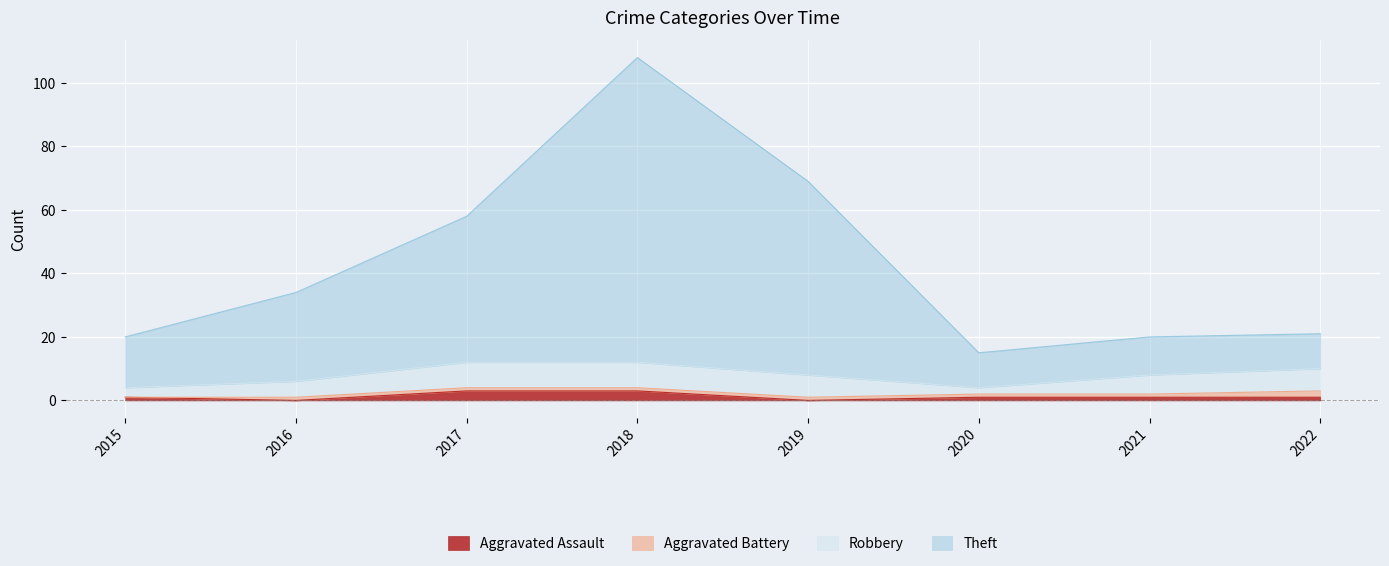

What are all the series names shown in the legend?

Aggravated Assault, Aggravated Battery, Robbery, Theft